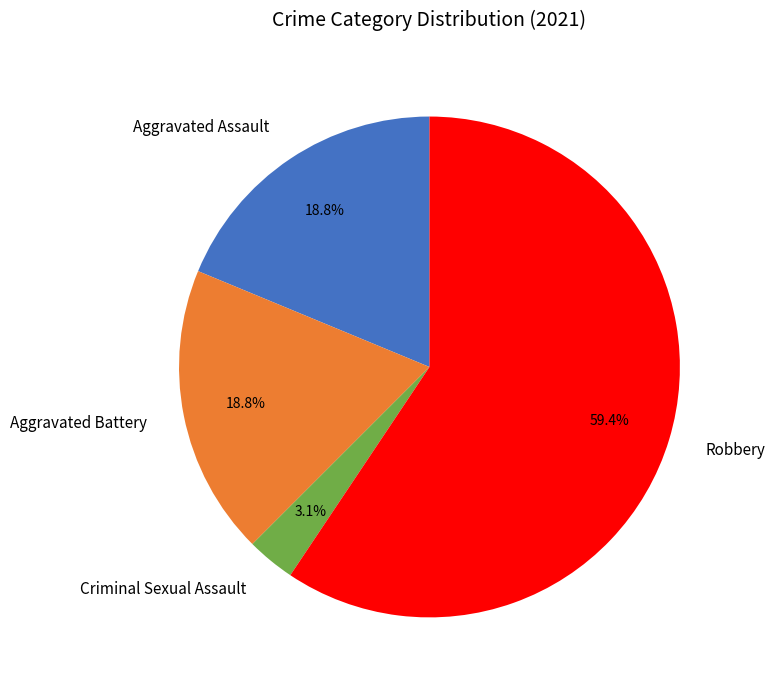

Combined, do Aggravated Battery and Aggravated Assault account for over 50%?

No